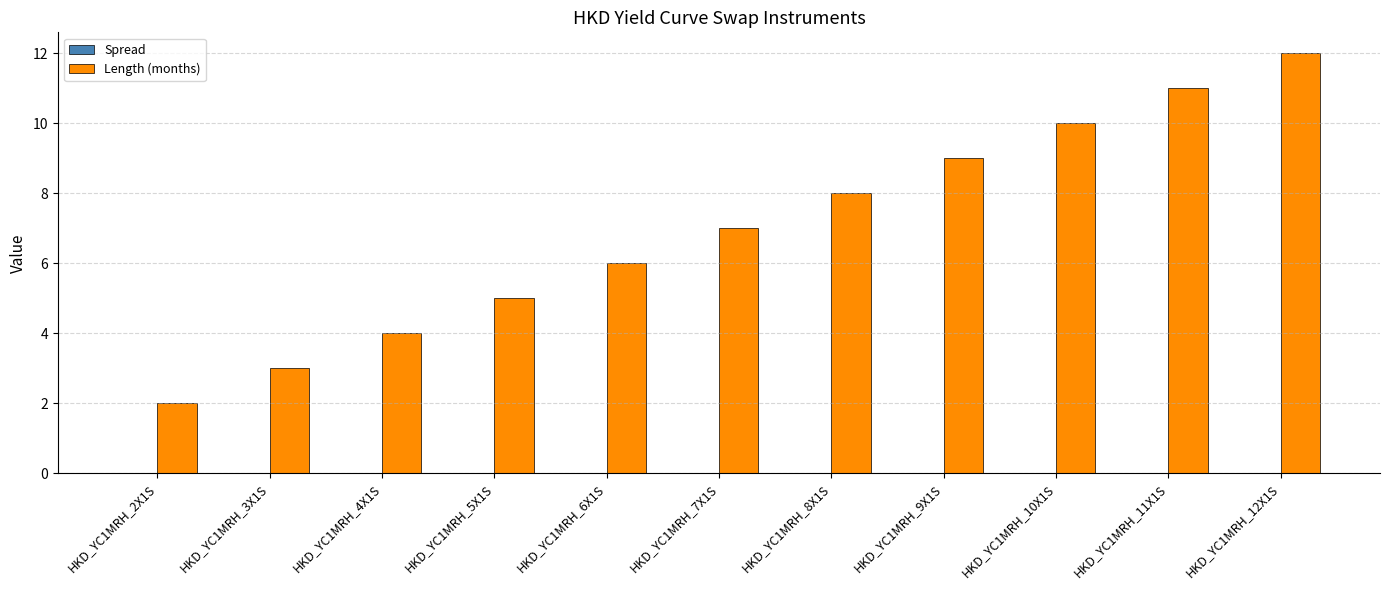

Which category has the lowest value across all series?

HKD_YC1MRH_2X1S